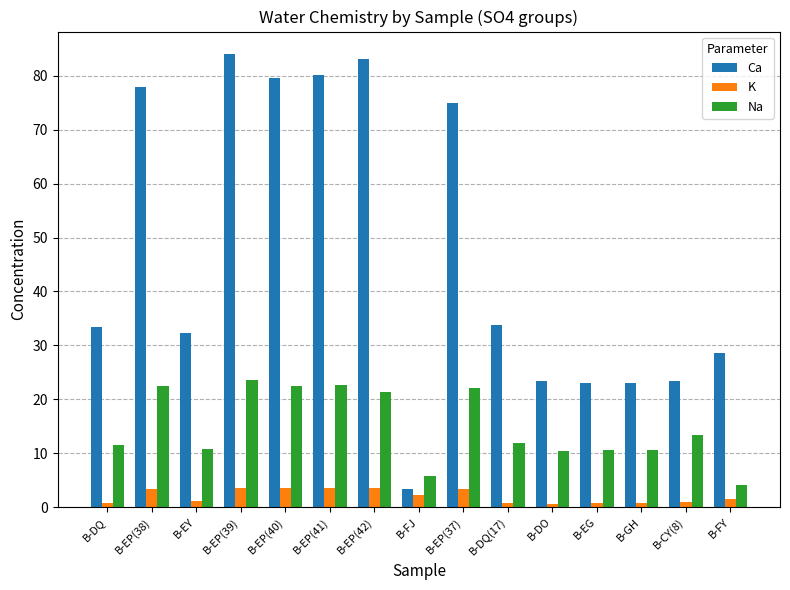

Rank the series at B-EP(42) from highest to lowest value.

Ca, Na, K